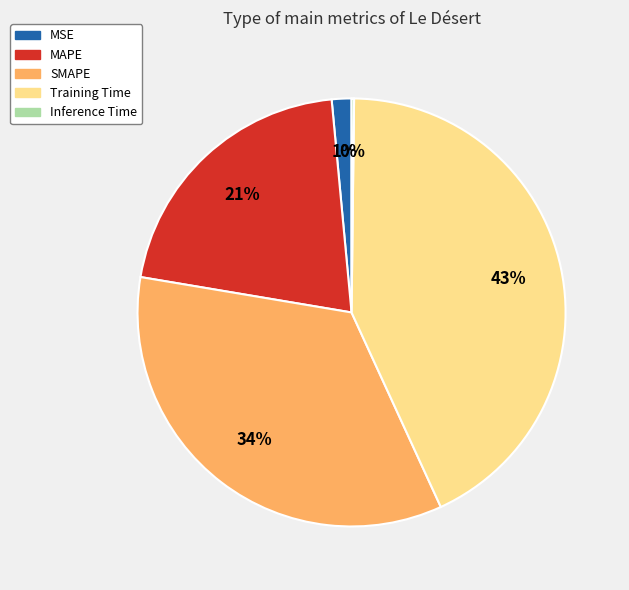

Do MAPE and SMAPE together represent more than half of the pie?

Yes